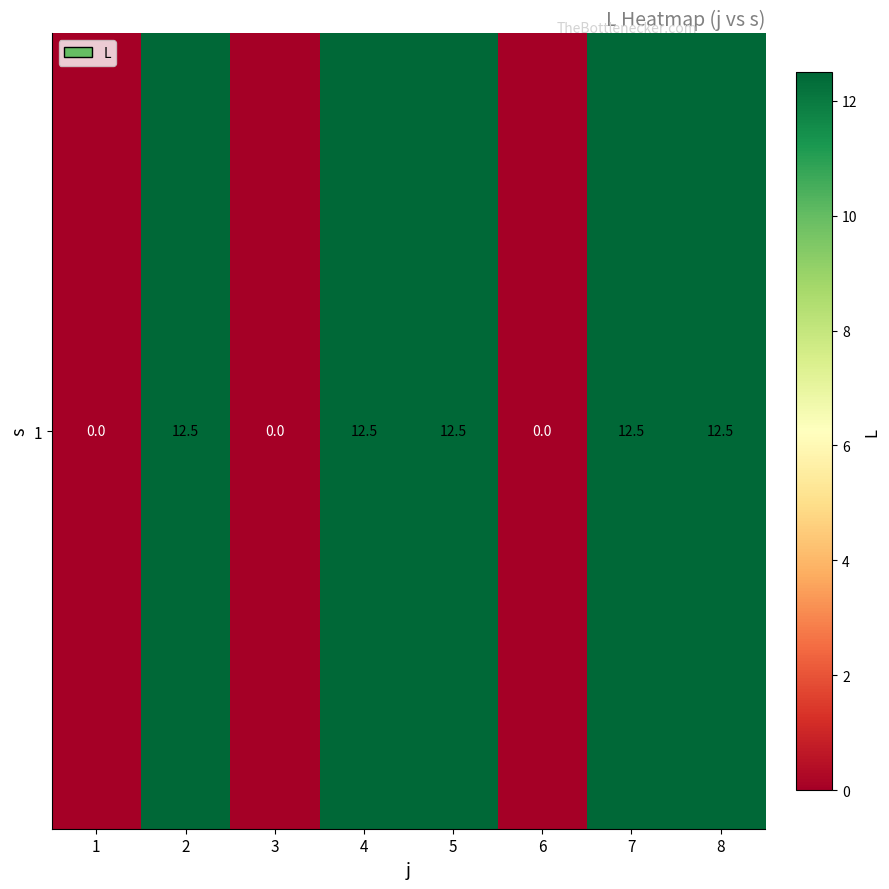

The chart shows a value of 8.5 at 4. True or false?

False